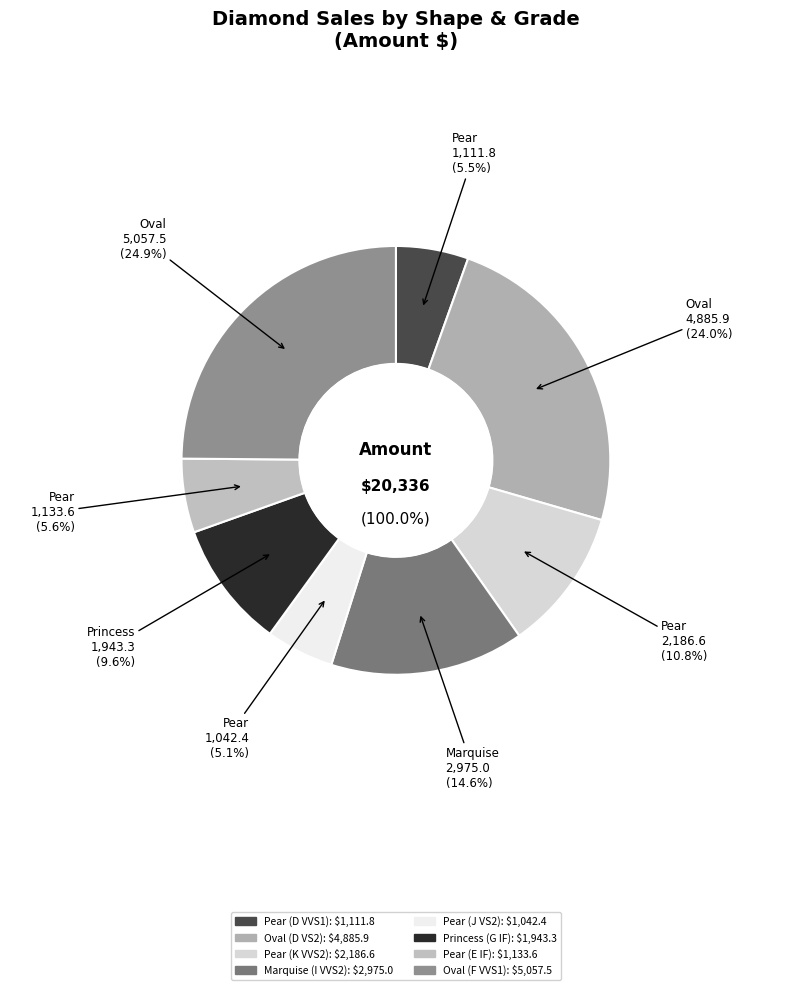

Which slice is the largest?

Oval (F VVS1)